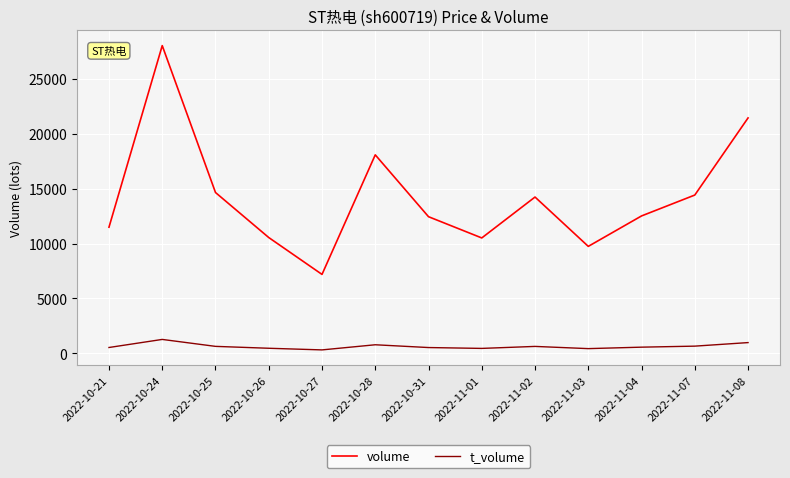

True or false: volume and t_volume cross at least once.

False